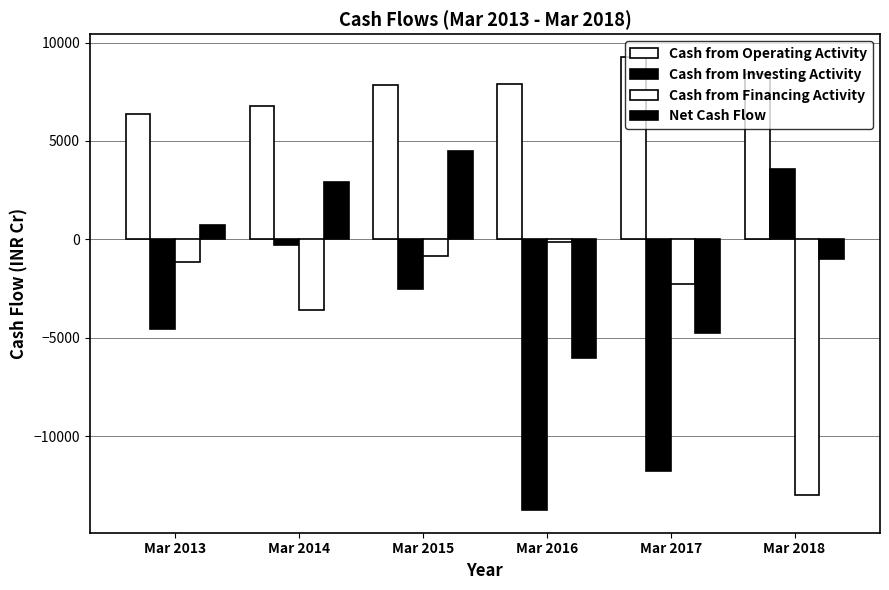

How many values in the Cash from Investing Activity series are below -2537?

3